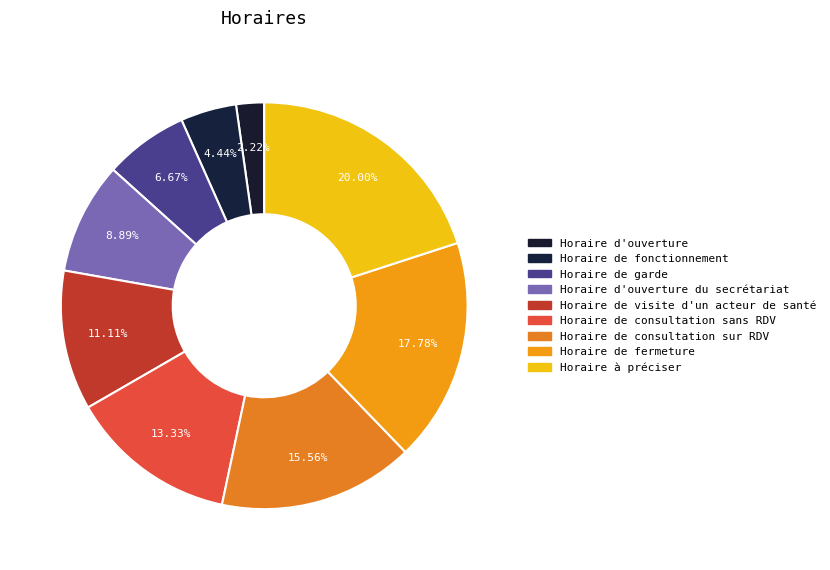

How many slices are in this pie chart?

9